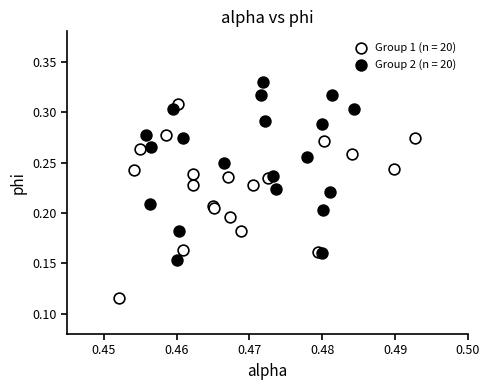

Which series has the widest spread of Y values?

Group 1 (n = 20)